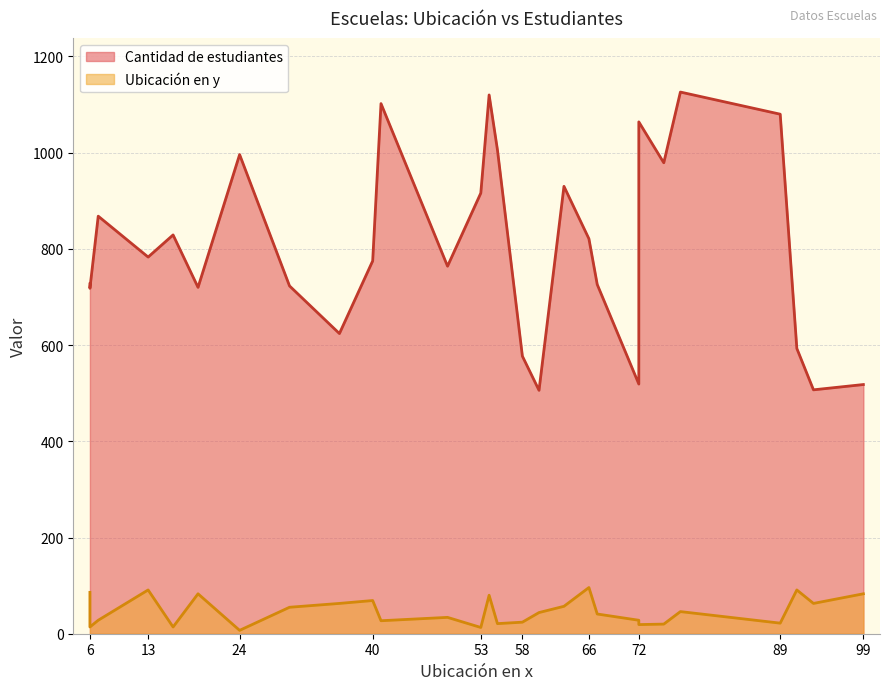

Which category has the lowest value across all series?

24